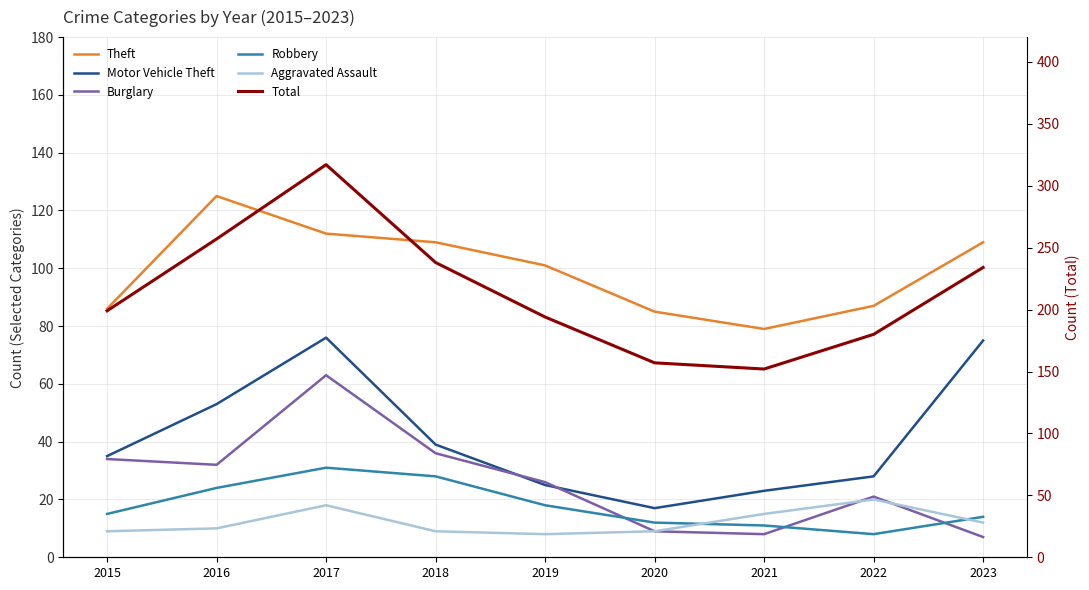

Where is the first local minimum for Theft?

2021